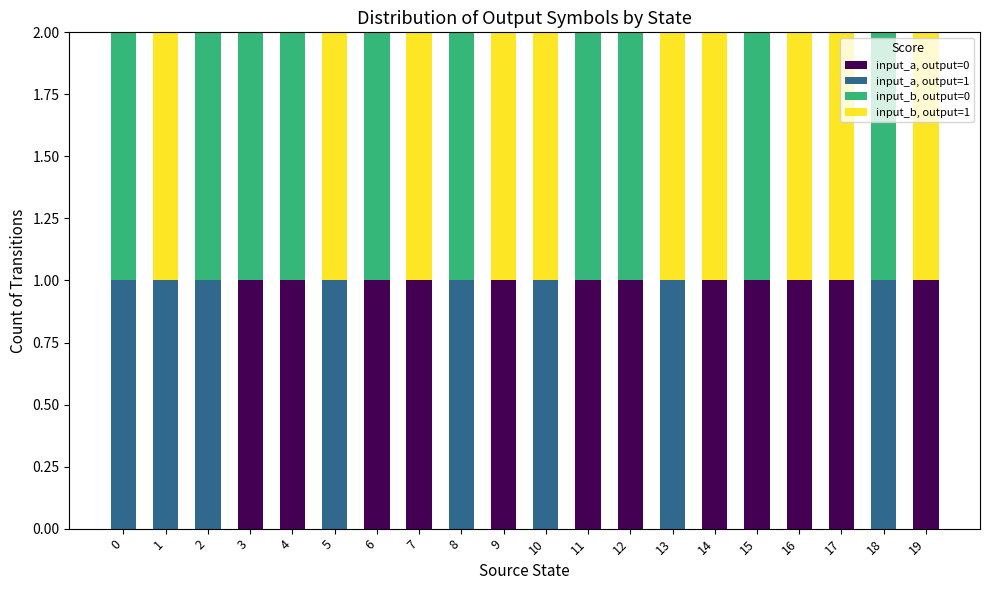

The value of input_a, output=0 at 15 is 2. True or false?

False